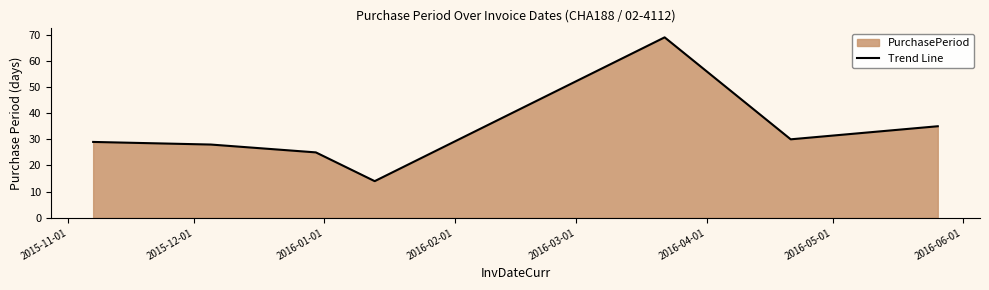

Reading left to right, list all the values displayed in this chart.

29	28	25	14	69	30	35